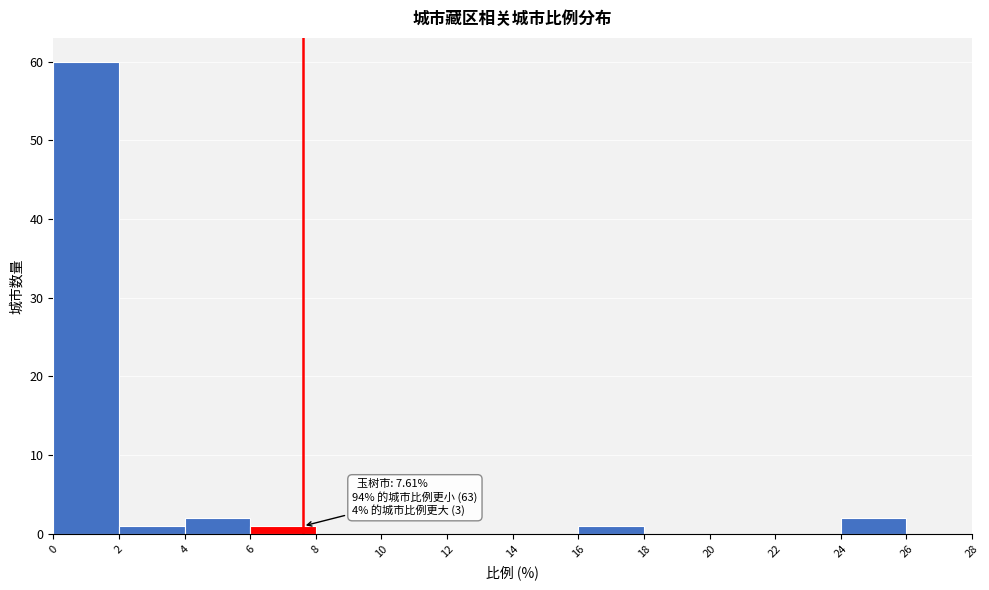

Which range on the x-axis has the tallest bar?

0 to 2